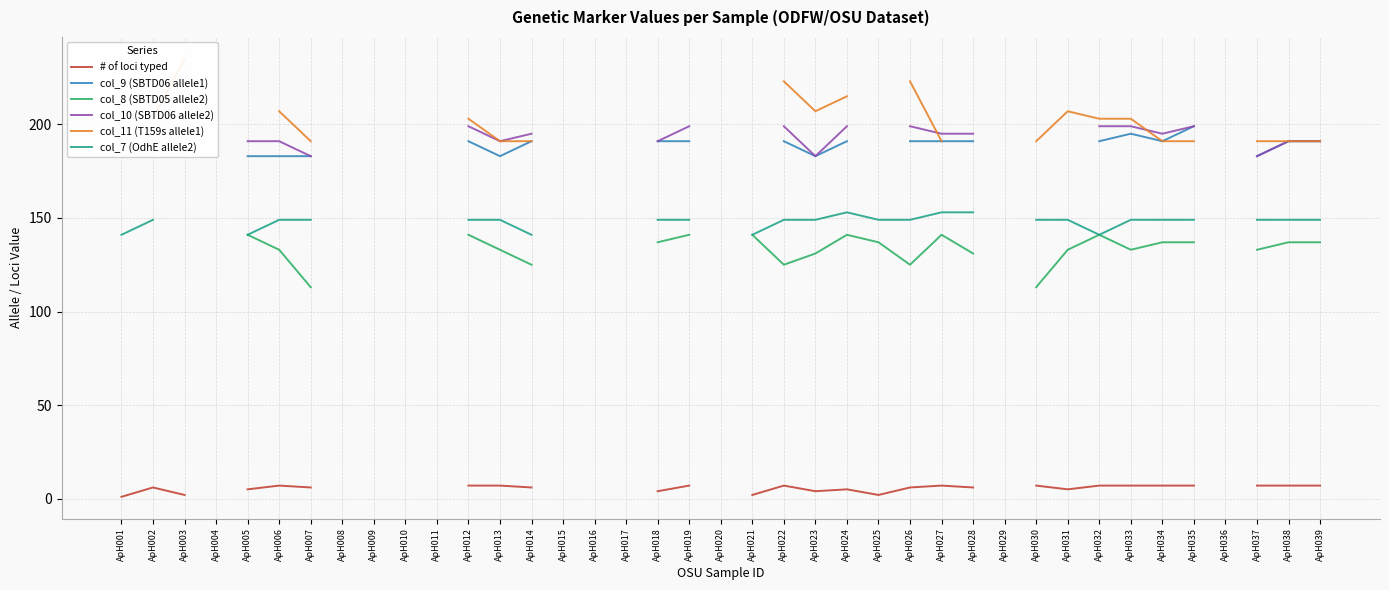

Count the number of data series in this chart.

6